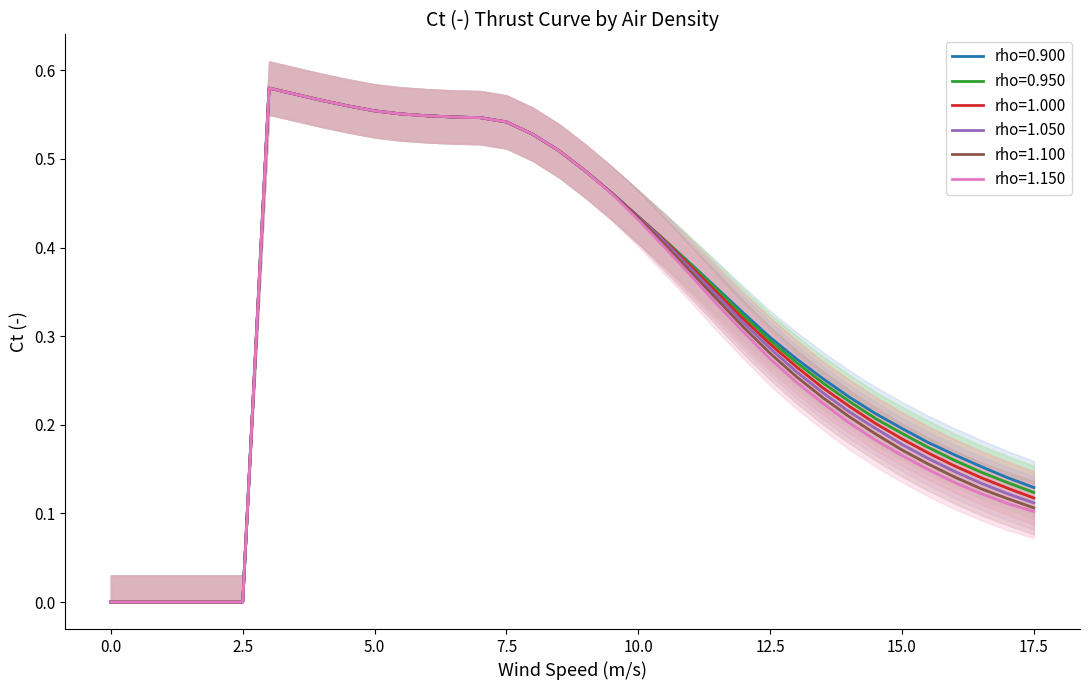

True or false: rho=1.150 and rho=1.000 intersect in this chart.

False